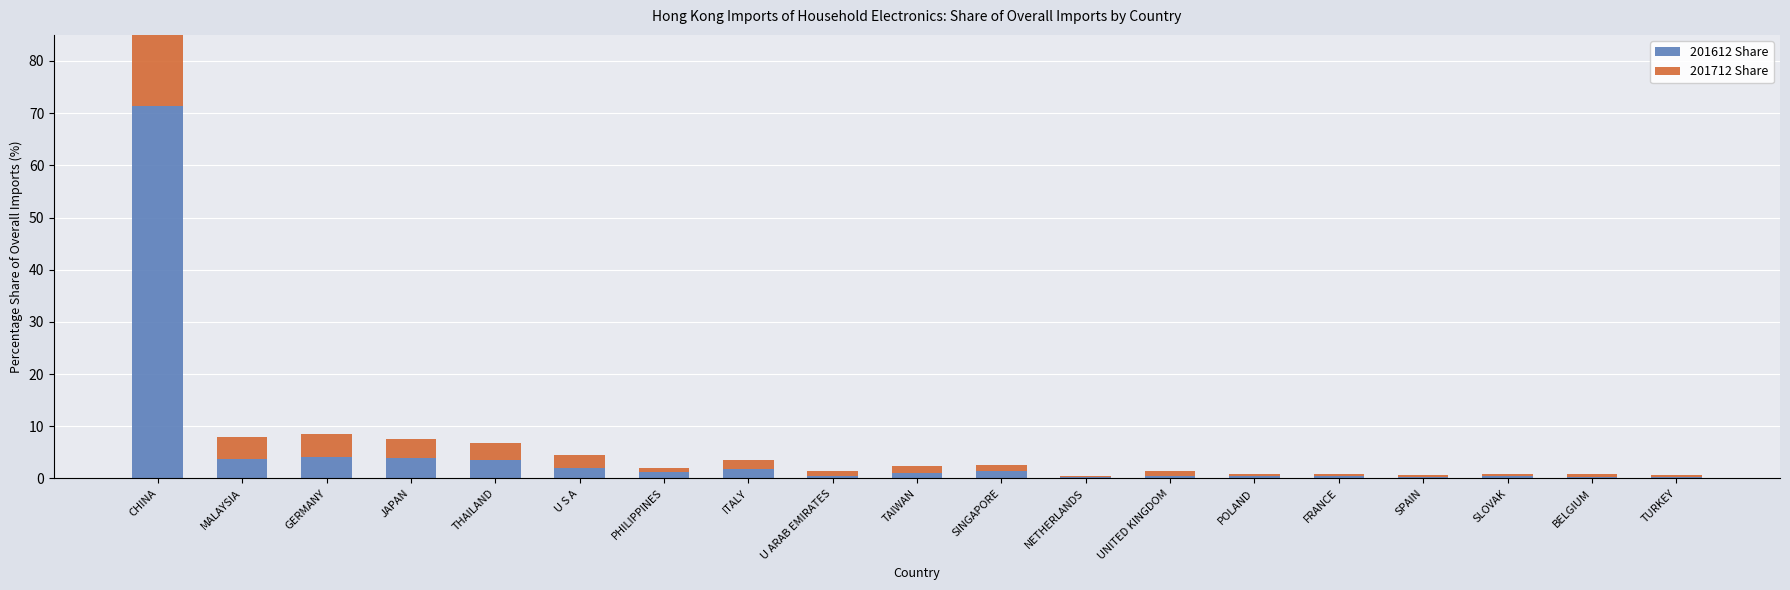

Which category has the highest value in the 201712 Share series?

CHINA